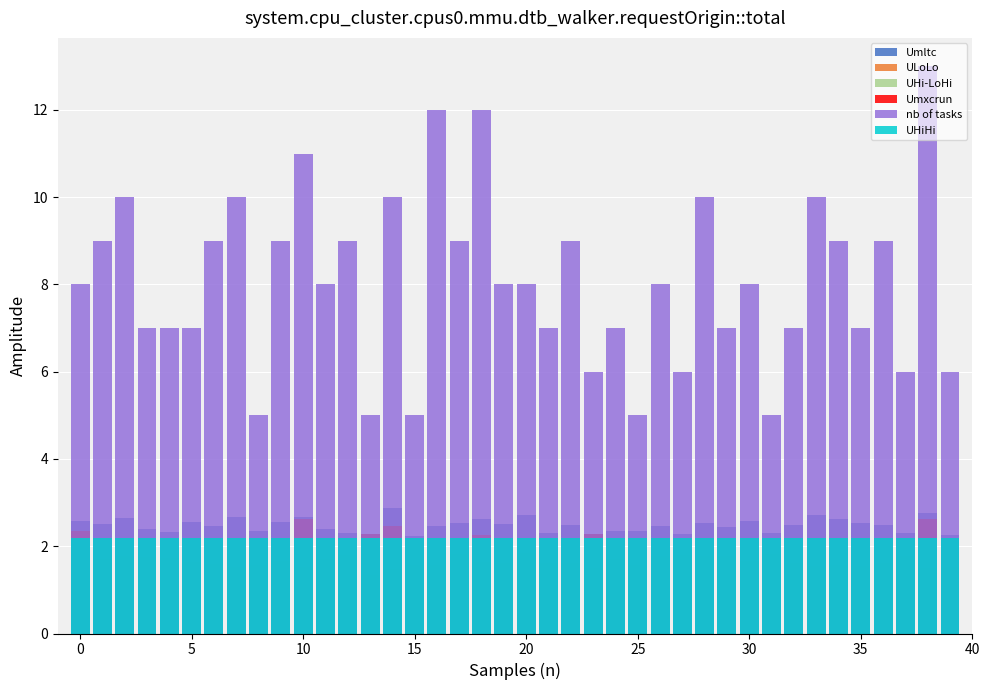

What is the value of the UHi-LoHi bar at the 23rd from the left?

1.6